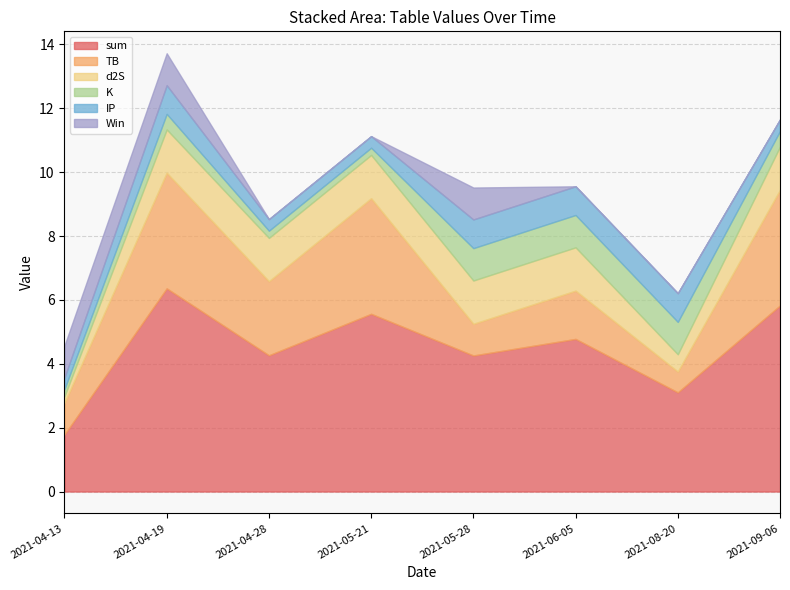

What are all the series names shown in the legend?

sum, TB, d2S, K, IP, Win